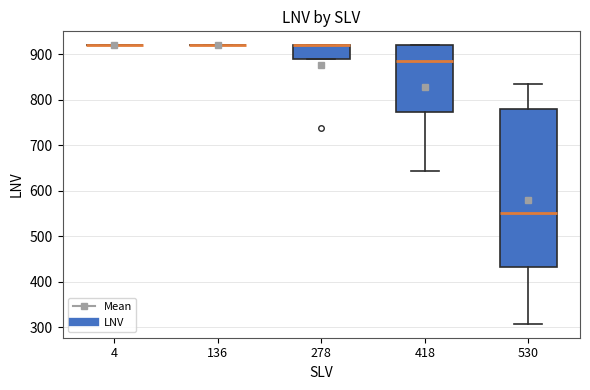

Reading left to right, read every box against the y-axis: the position of its median line, the range the box covers, and the ends of its whiskers. The values are not printed on the chart, so give them approximately, as read against the axis.

4: box collapsed to a line at 920, whiskers 920 to 920
136: box collapsed to a line at 920, whiskers 920 to 920
278: median 920 (drawn on the box's upper edge), box 890 to 920, whiskers 890 to 920
418: median 890, box 770 to 920, whiskers 640 to 920
530: median 550, box 430 to 780, whiskers 310 to 830